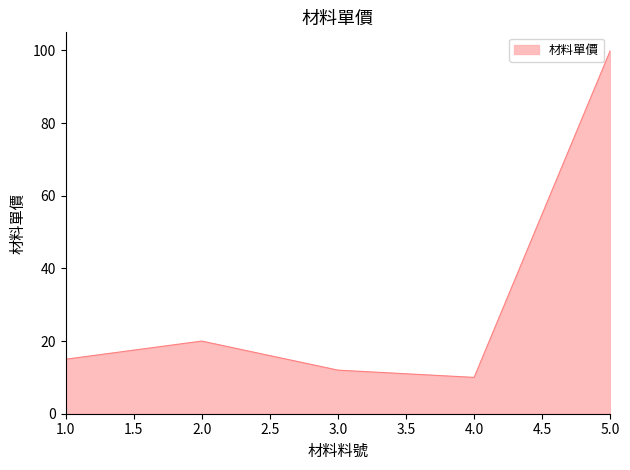

How many lines are shown in the chart?

1